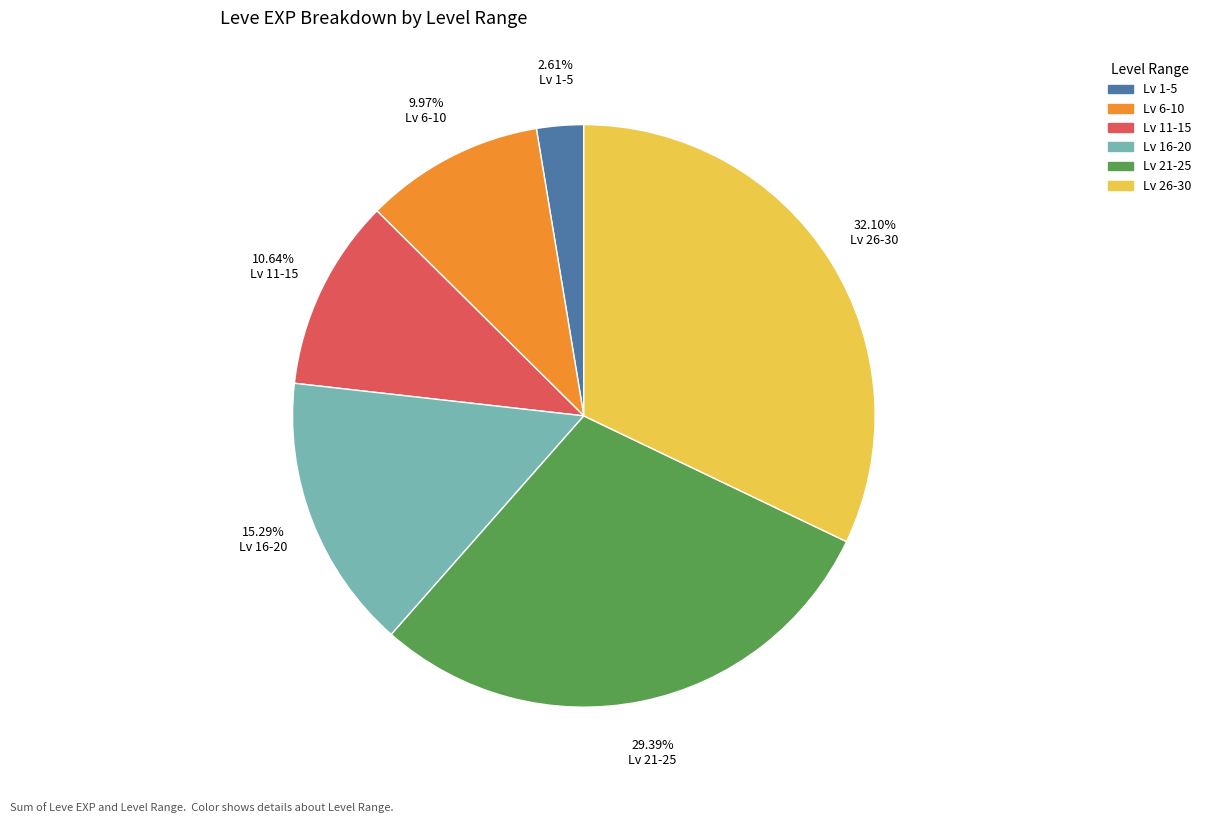

Is there any slice that represents more than half of the pie?

No